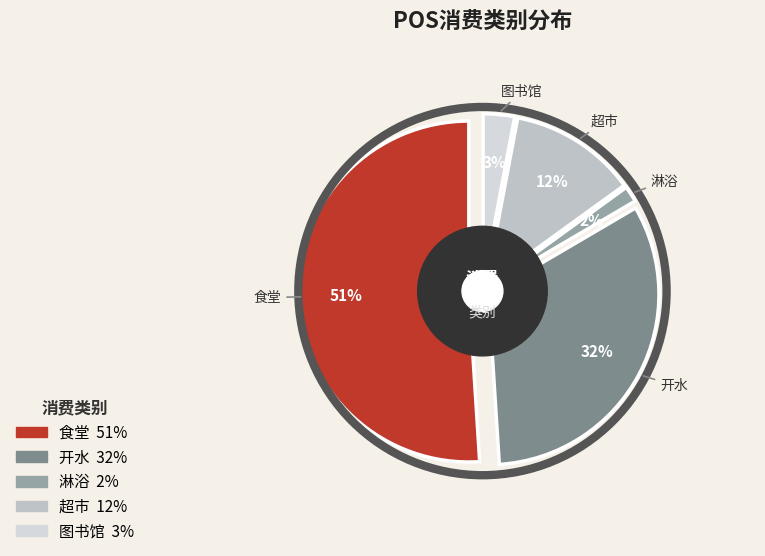

The 图书馆 slice represents 1% of the pie. True or false?

False